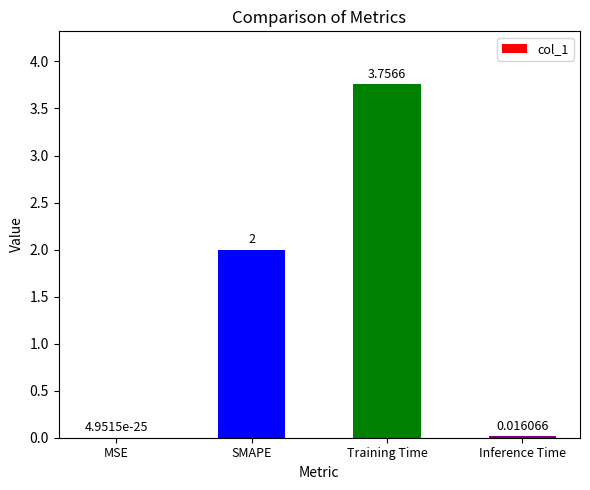

Between SMAPE and MSE, which is larger?

SMAPE